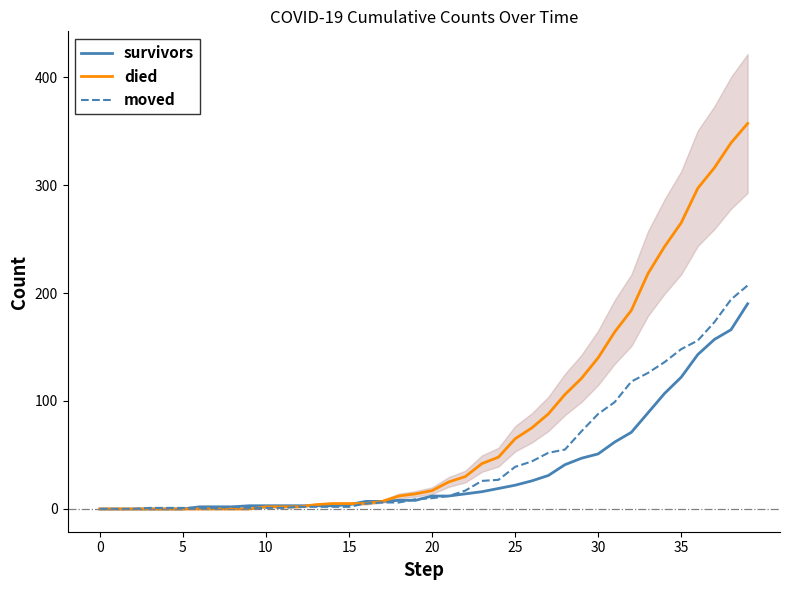

True or false: survivors has more than 1 points higher than both neighbors.

False